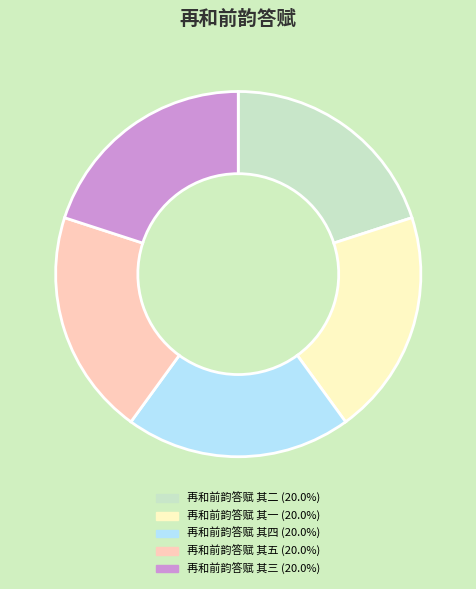

Approximately how many times larger is the value at 再和前韵答赋 其二 compared to 再和前韵答赋 其五?

1.0